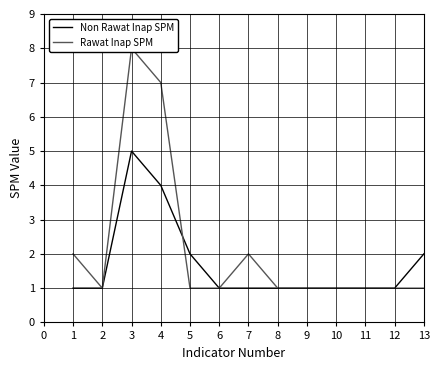

What is the sum of the Rawat Inap SPM values at 10 and 11?

2